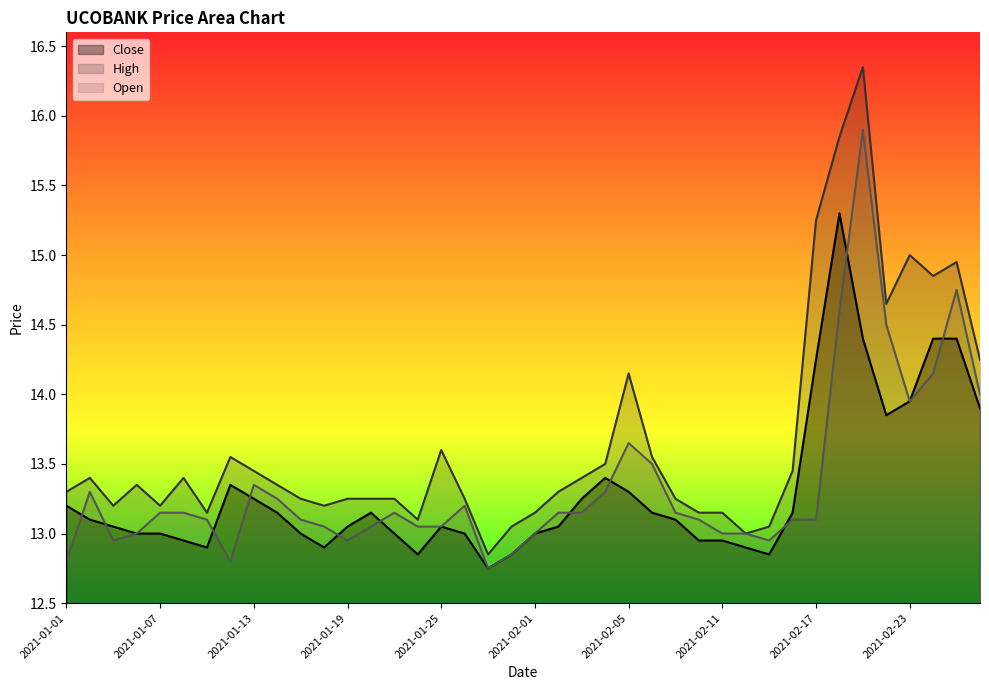

The value of High at 2021-02-17 is 15.2. True or false?

True